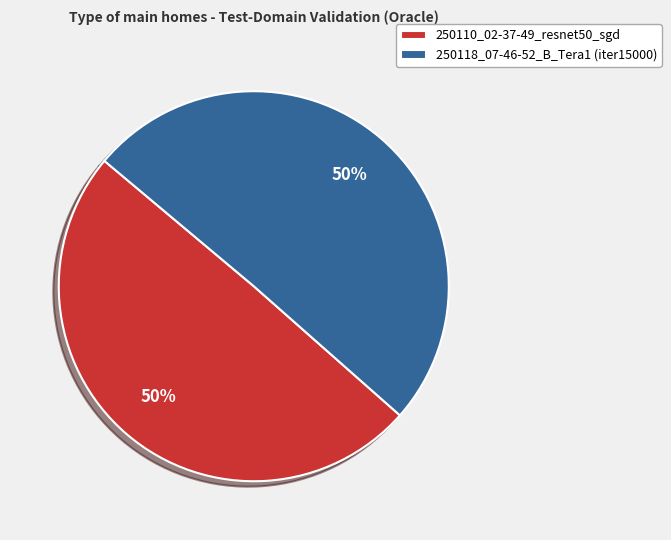

What percentage is the 250118_07-46-52_B_Tera1 (iter15000) slice, to the nearest percent?

50%